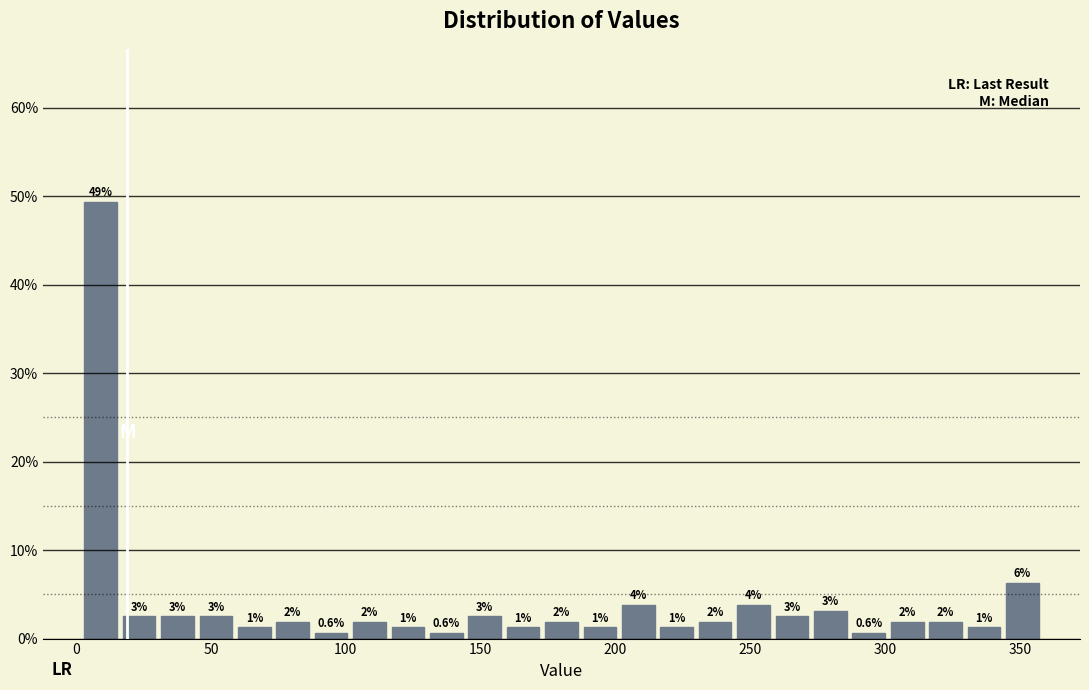

Around what value on the x-axis is the tallest bar? Give the approximate position of its centre, as read against the axis.

10